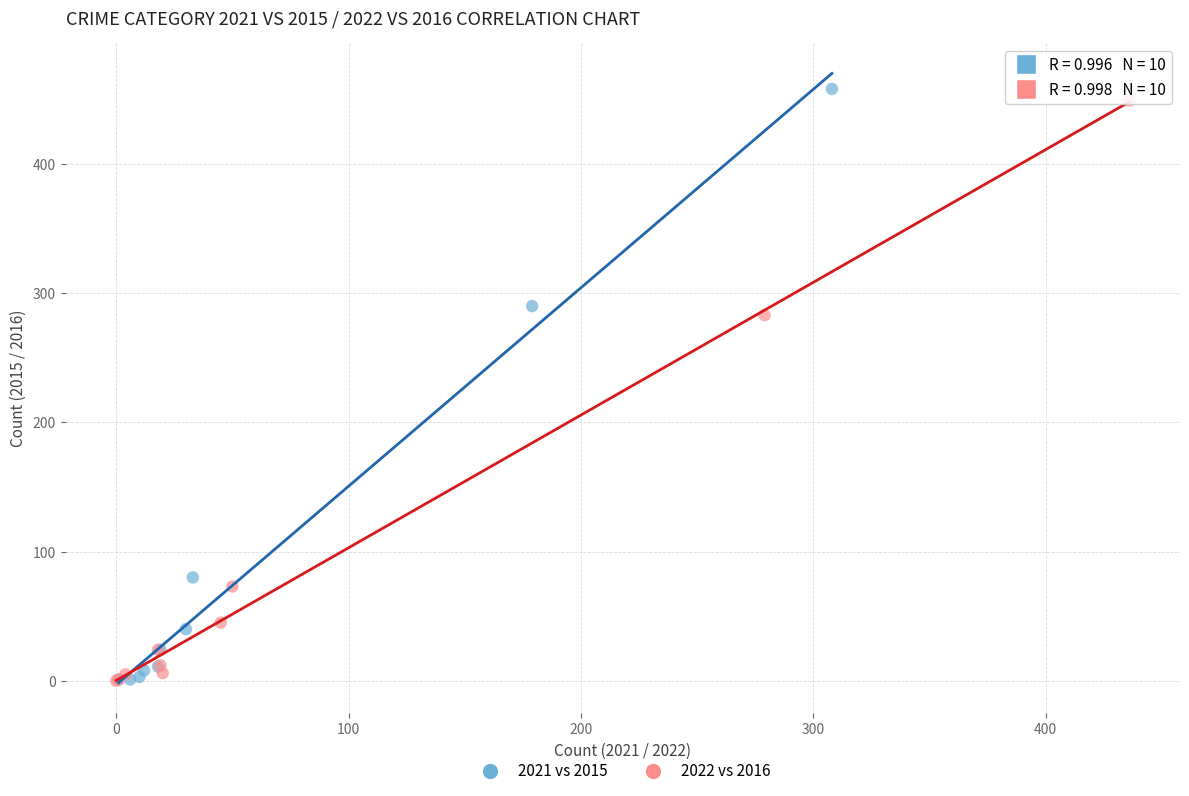

Which series reaches the maximum Y coordinate?

2021 vs 2015